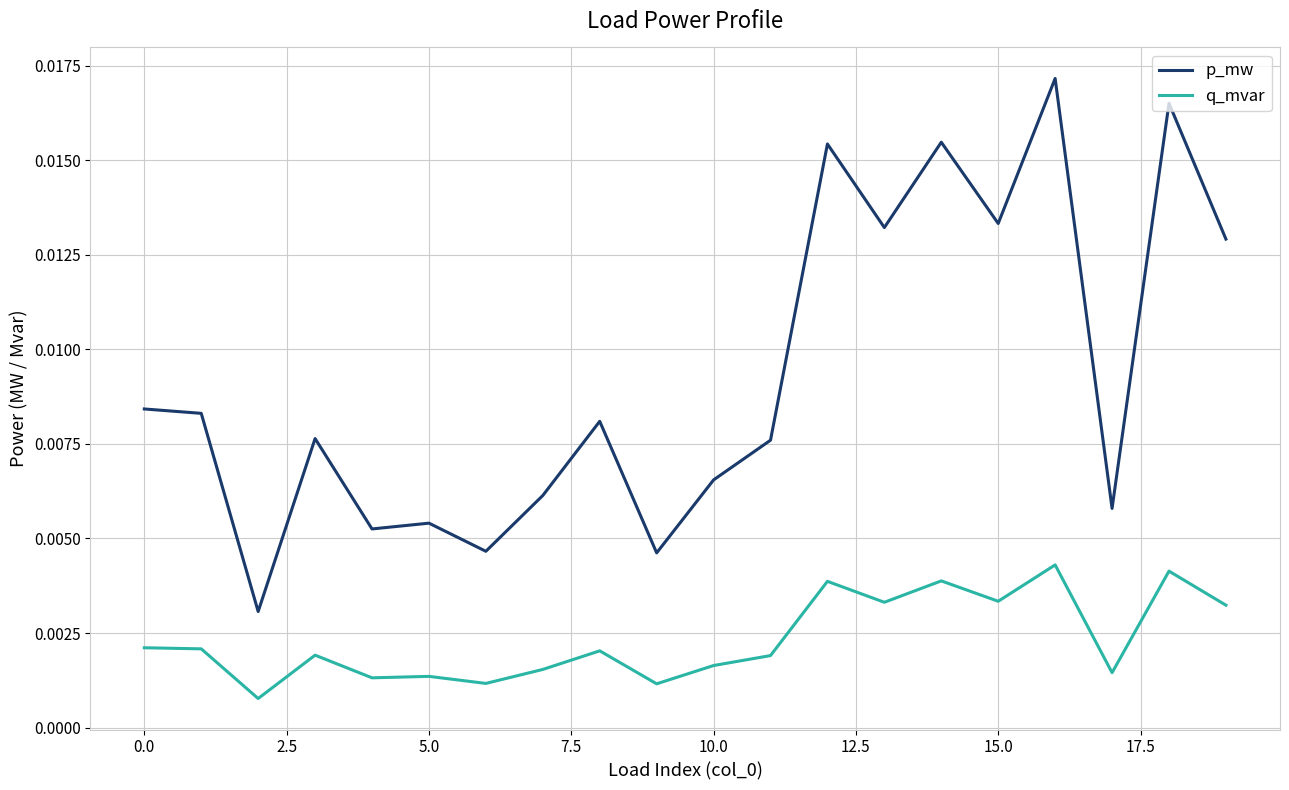

True or false: p_mw and q_mvar intersect in this chart.

False